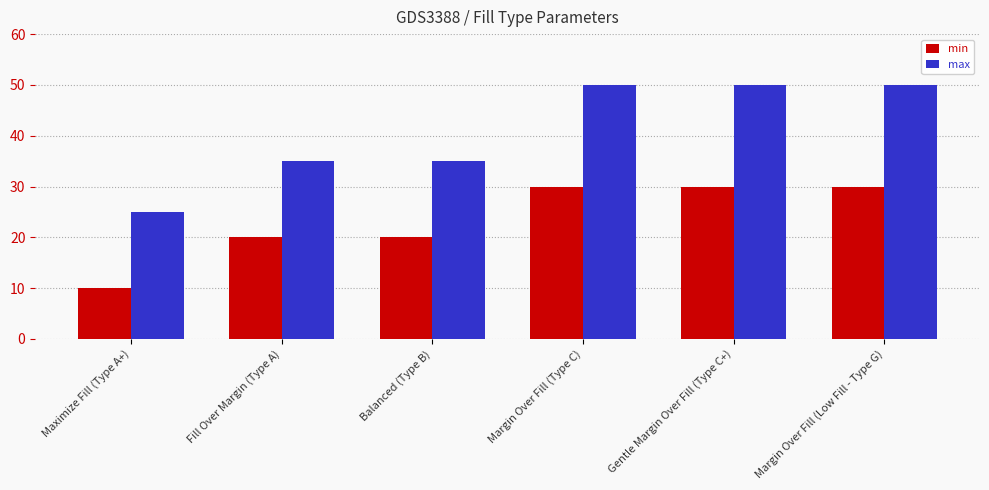

How many data points in min are less than 30?

3